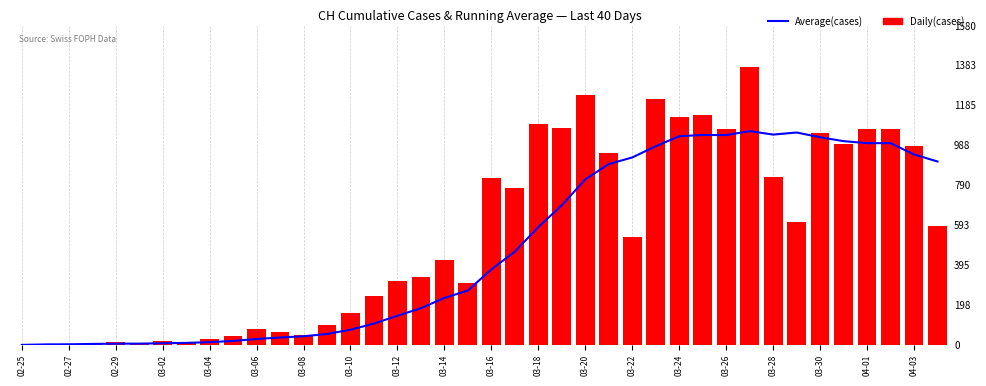

How many groups of bars are there?

40